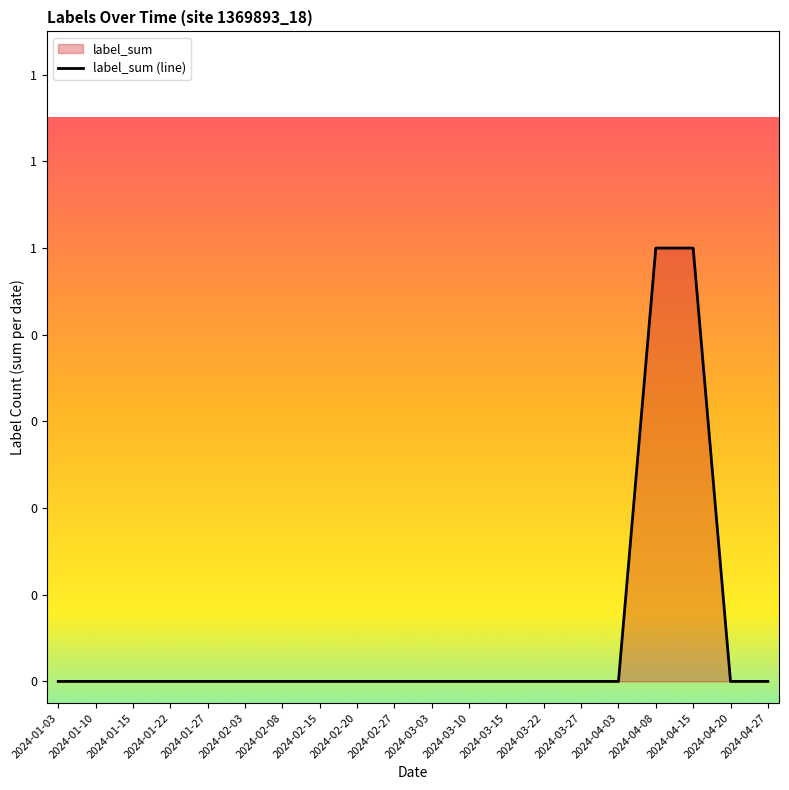

How many data points does each series have?

20